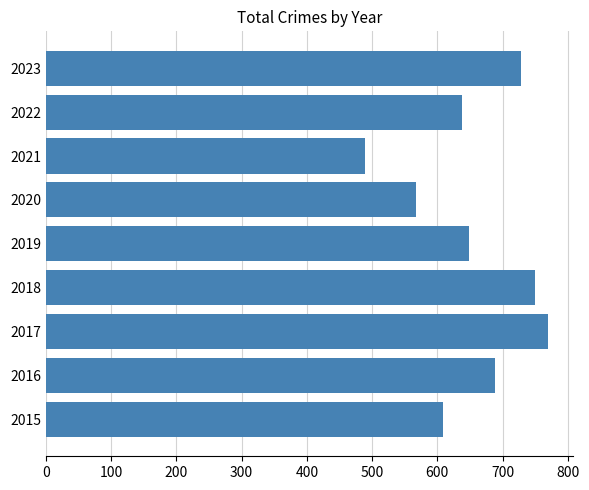

List the labels in order of value, smallest first.

2021, 2020, 2015, 2022, 2019, 2016, 2023, 2018, 2017